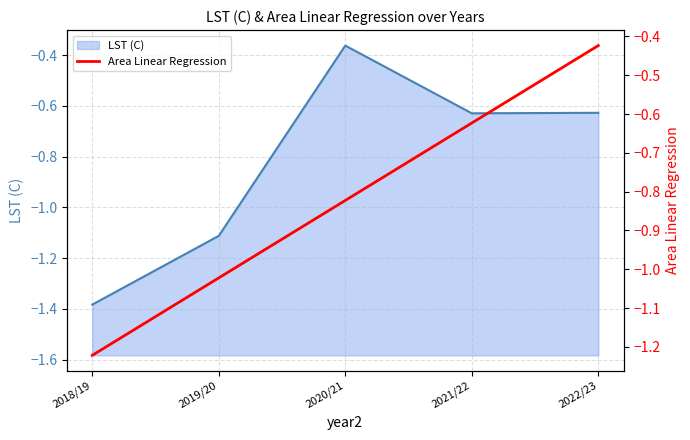

The LST (C) series shows -2.0 at 2018/19. True or false?

False